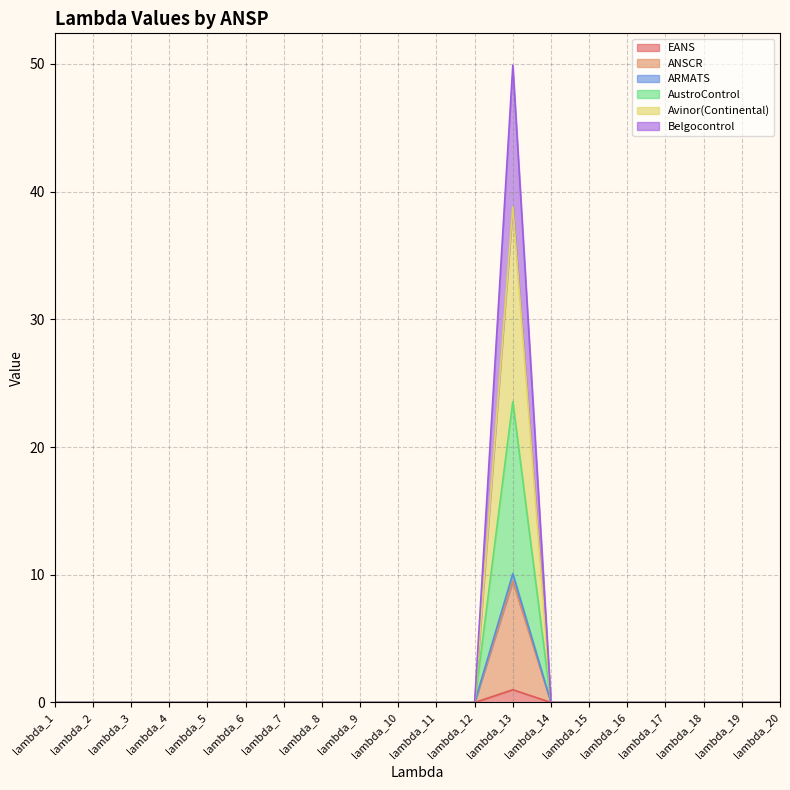

Does the chart display data point markers on the line(s)?

No